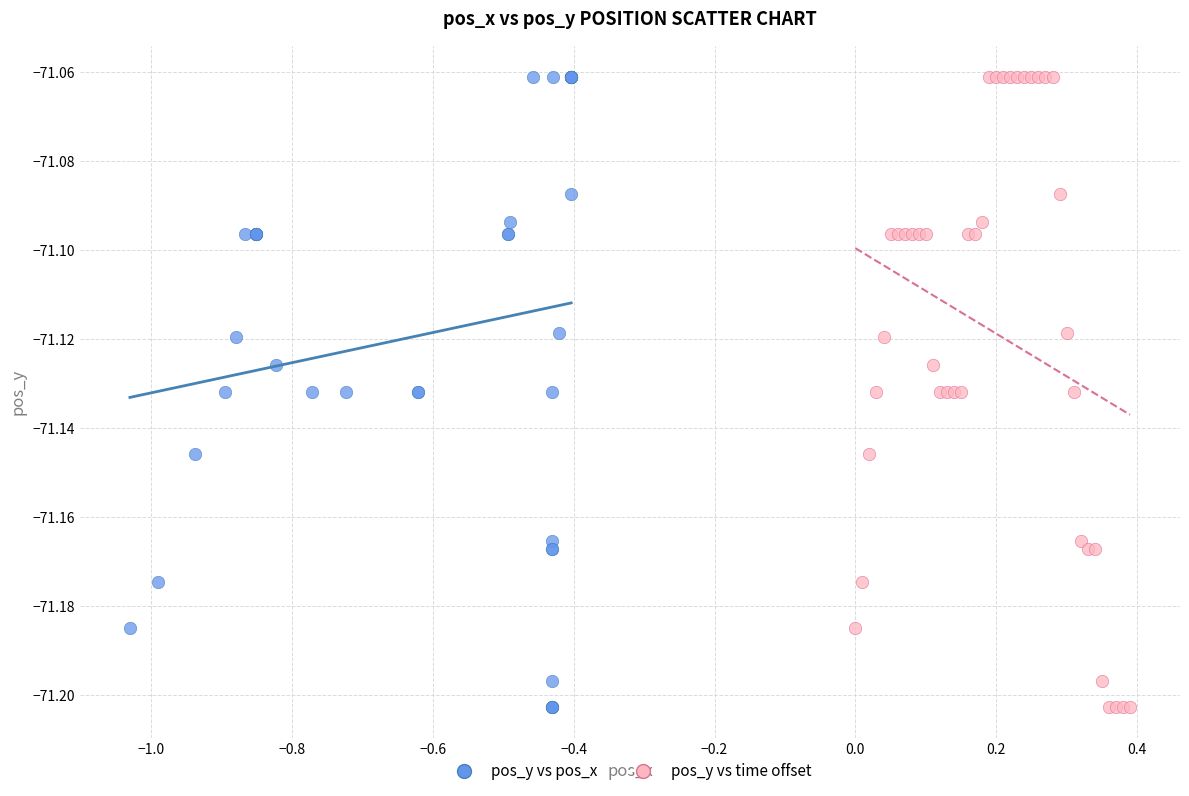

What are all the series names shown in the legend?

pos_y vs pos_x, pos_y vs time offset